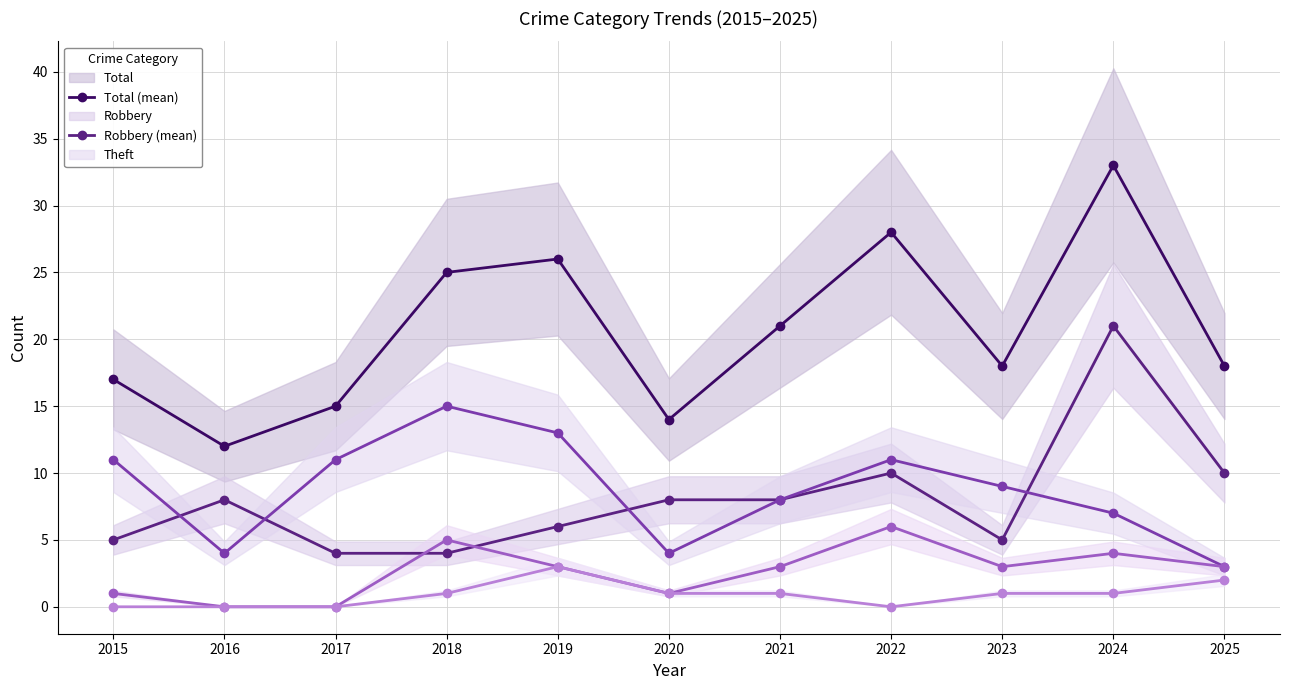

At which category does the chart reach its peak across all series?

2024